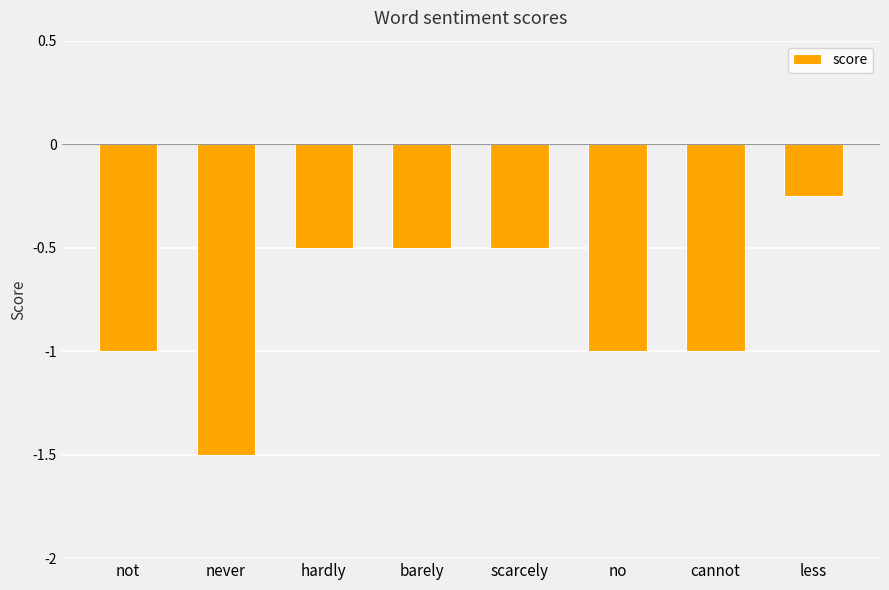

How many bars are there in total?

8